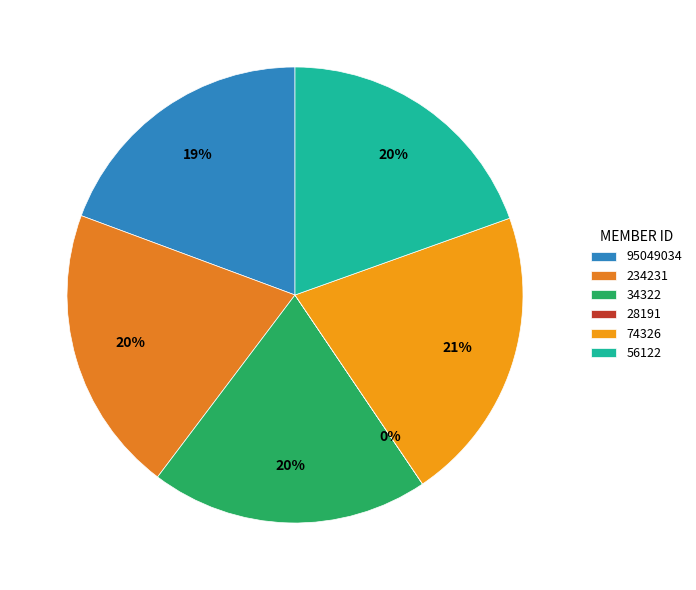

To the nearest percent, what is the average slice percentage?

17%